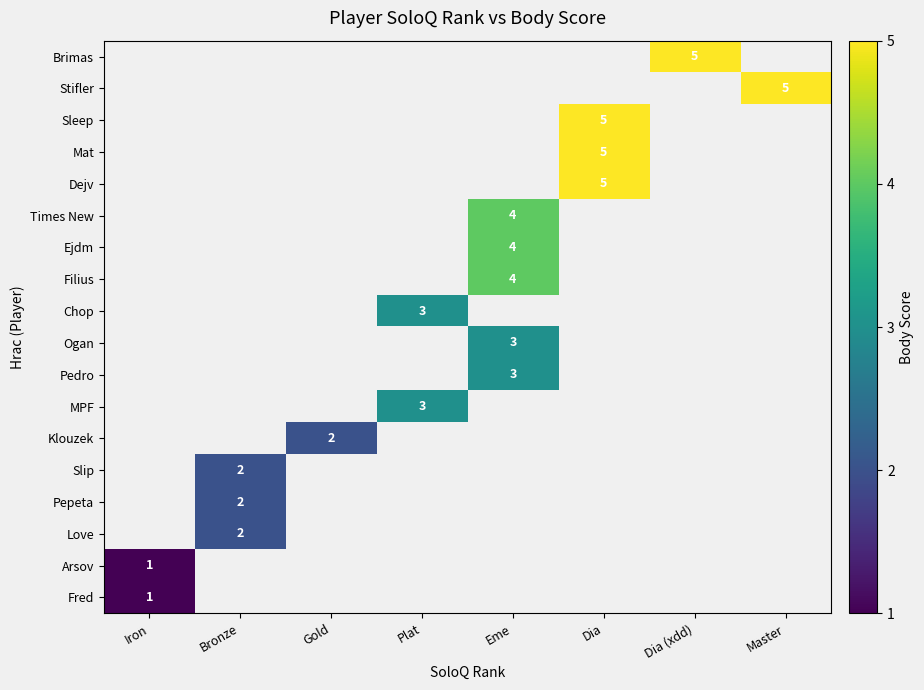

Which has a higher value, Bronze or Eme?

Eme